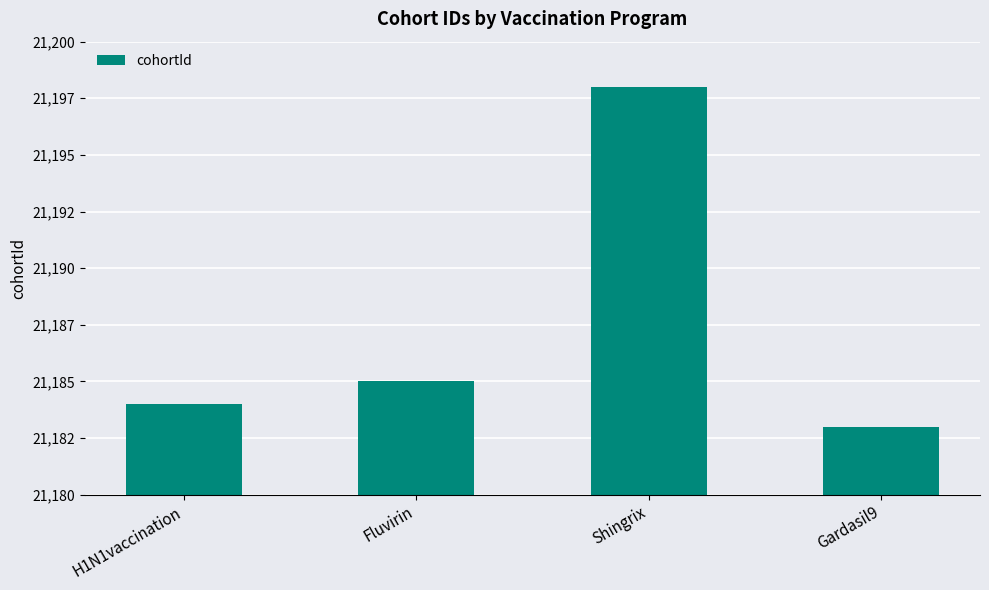

What is the maximum value shown in the chart?

21198